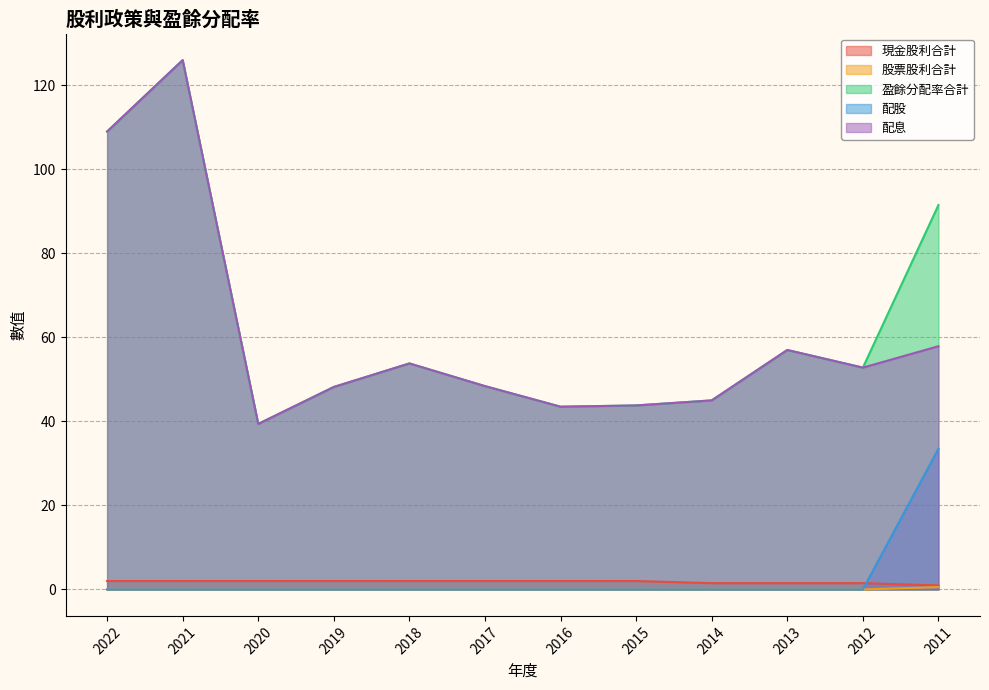

Rank the series at 2016 from lowest to highest value.

股票股利合計, 配股, 現金股利合計, 盈餘分配率合計, 配息